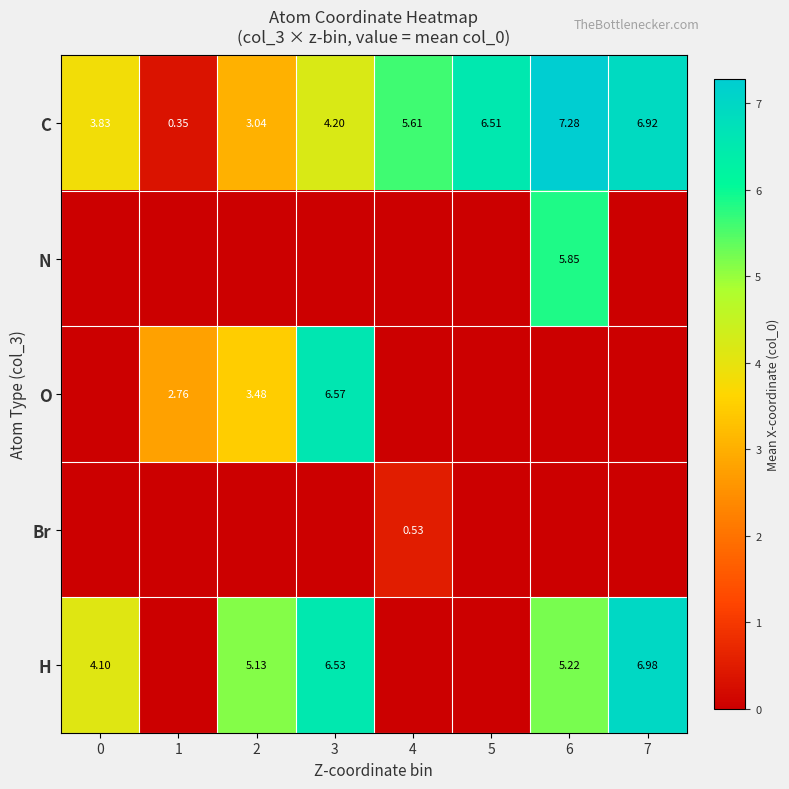

At which category is the sum across all series the highest?

6